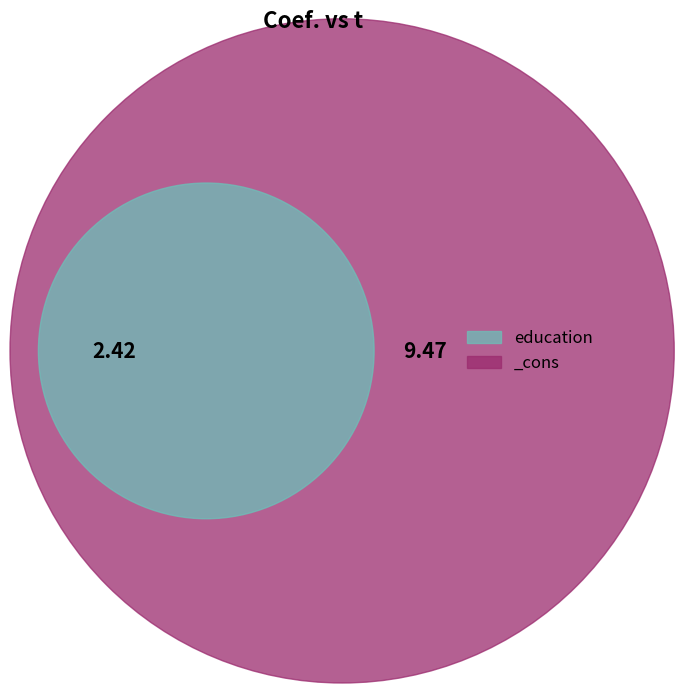

Rank the categories by value from lowest to highest.

education, _cons